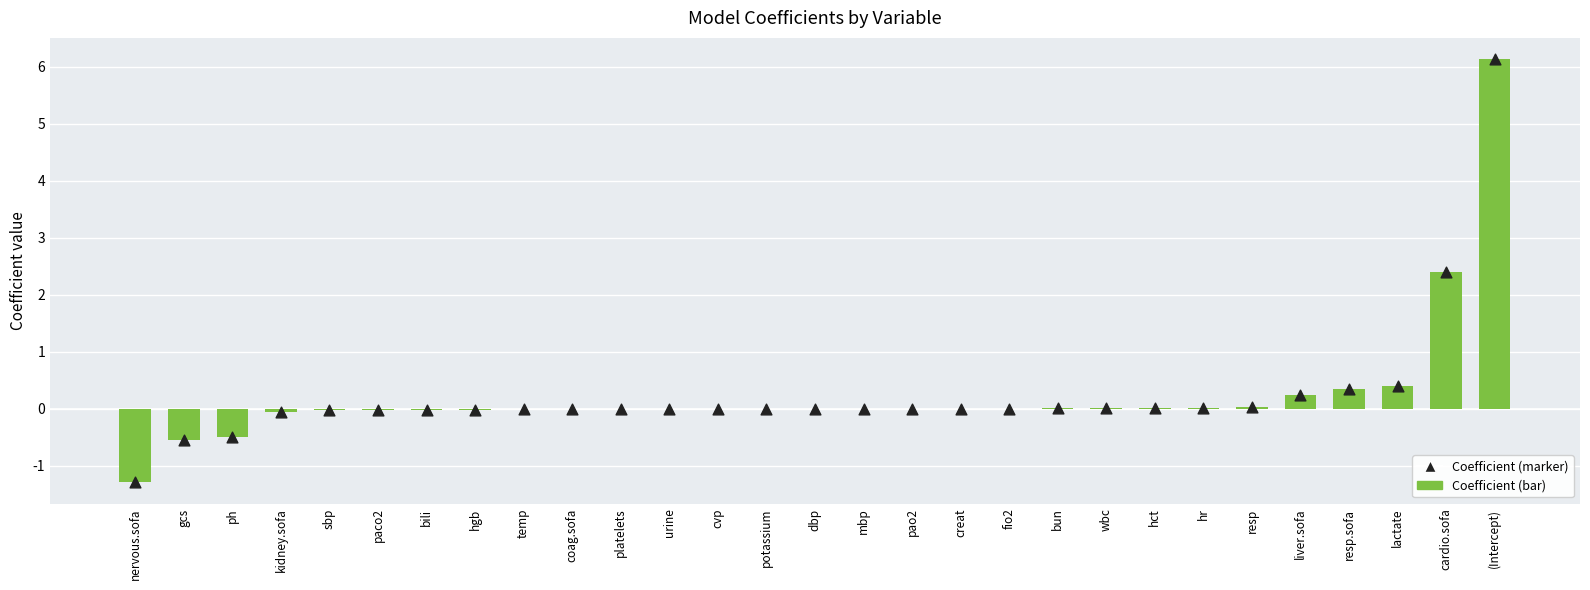

Which series contains the highest Y value?

Coefficient (bar)